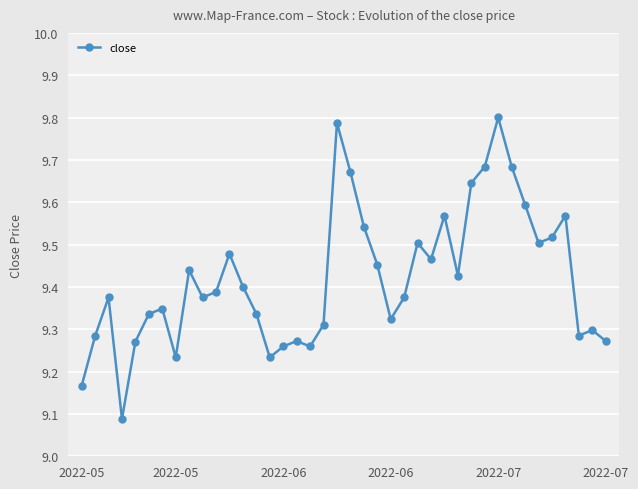

Count the values in the range 9 to 10.

40